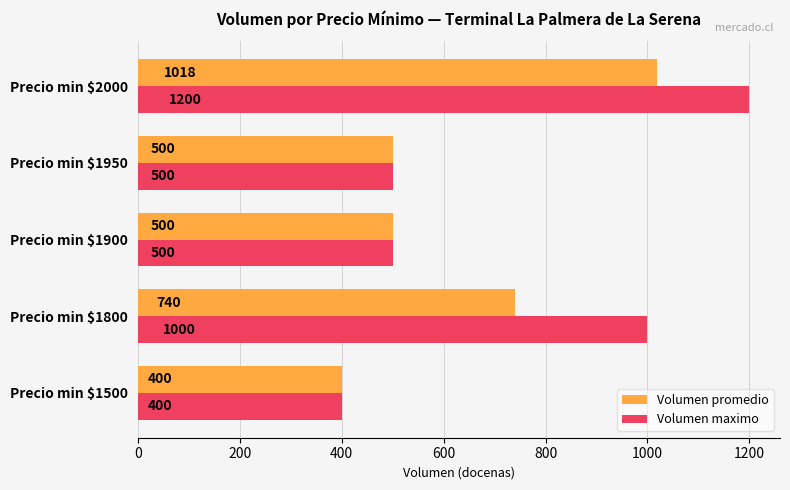

What is the greatest value displayed?

1200.0